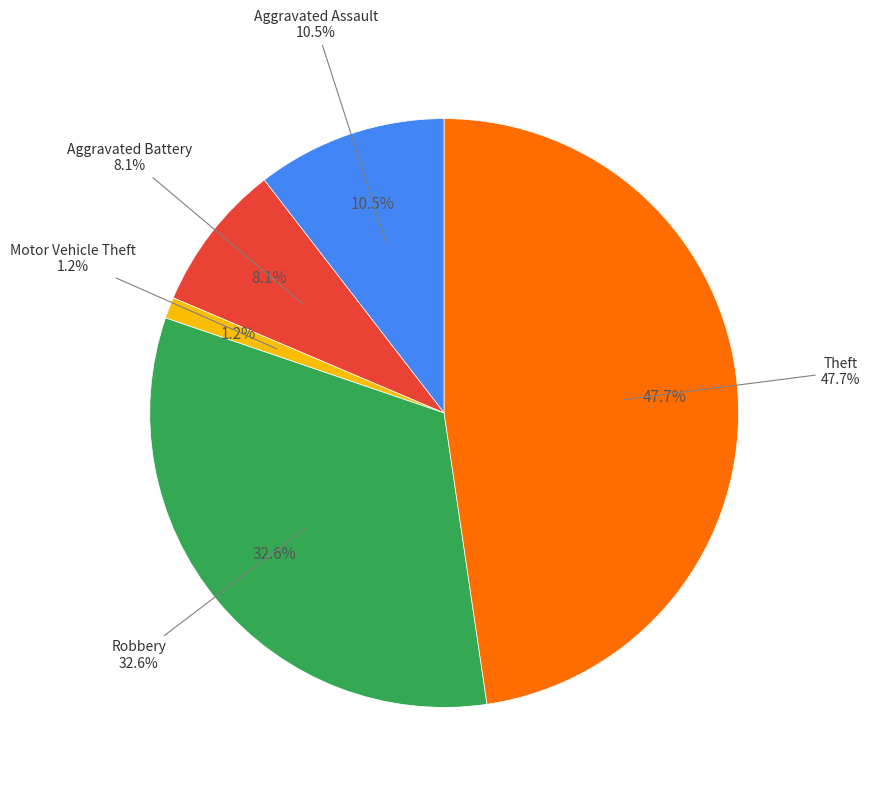

Does any single category account for the majority?

No